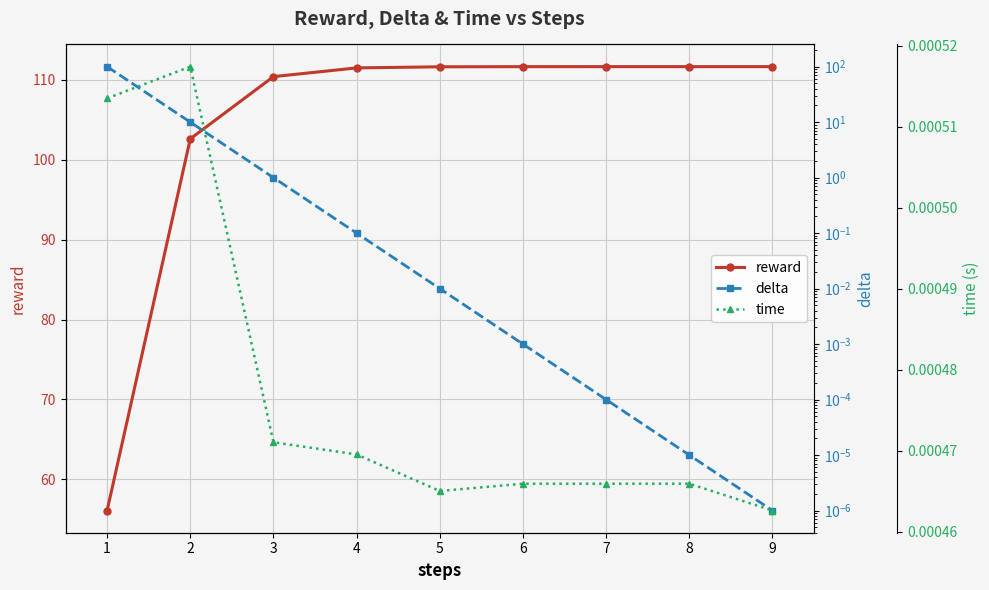

Reading left to right, list all the values displayed in this chart.

reward: 1=56.1	2=102.6	3=110.4	4=111.5	5=111.6	6=111.6	7=111.6	8=111.6	9=111.6
delta: 1=100.1	2=10.0	3=1.0	4=0.1	5=0.0	6=0.0	7=0.0	8=0.0	9=0.0
time: 1=0.0	2=0.0	3=0.0	4=0.0	5=0.0	6=0.0	7=0.0	8=0.0	9=0.0